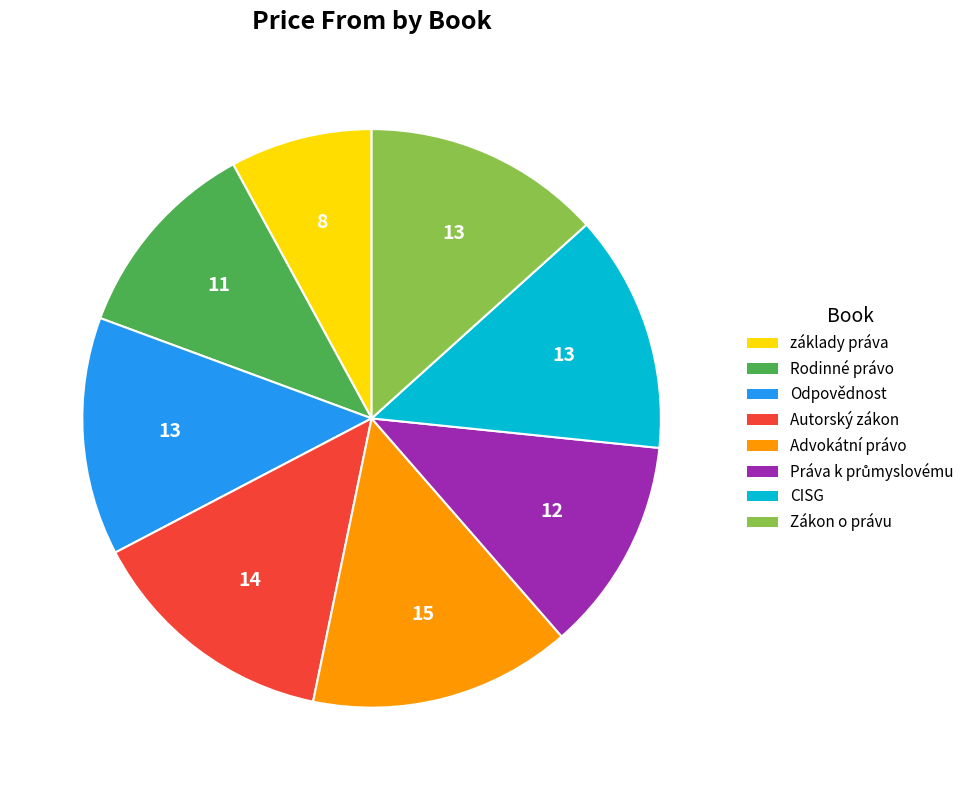

Which has a higher value, Rodinné právo or základy práva?

Rodinné právo